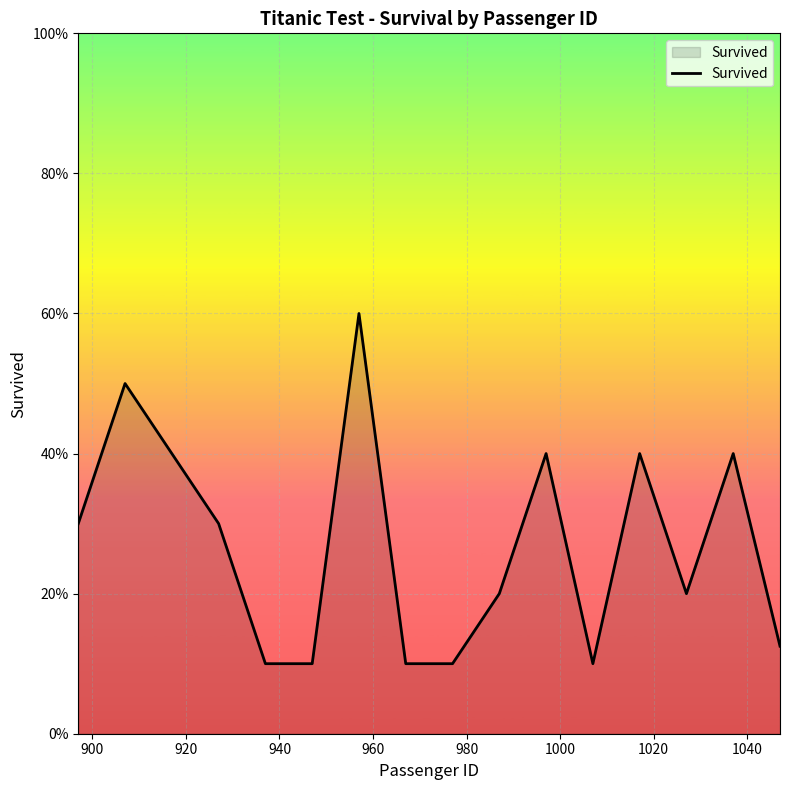

Is this an area chart (filled region under the line)?

Yes